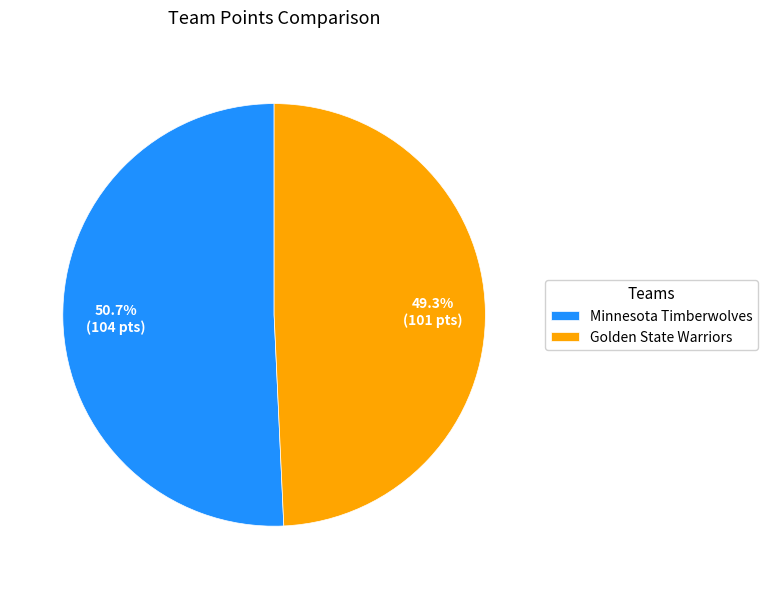

True or false: Golden State Warriors accounts for 49% of the total.

True